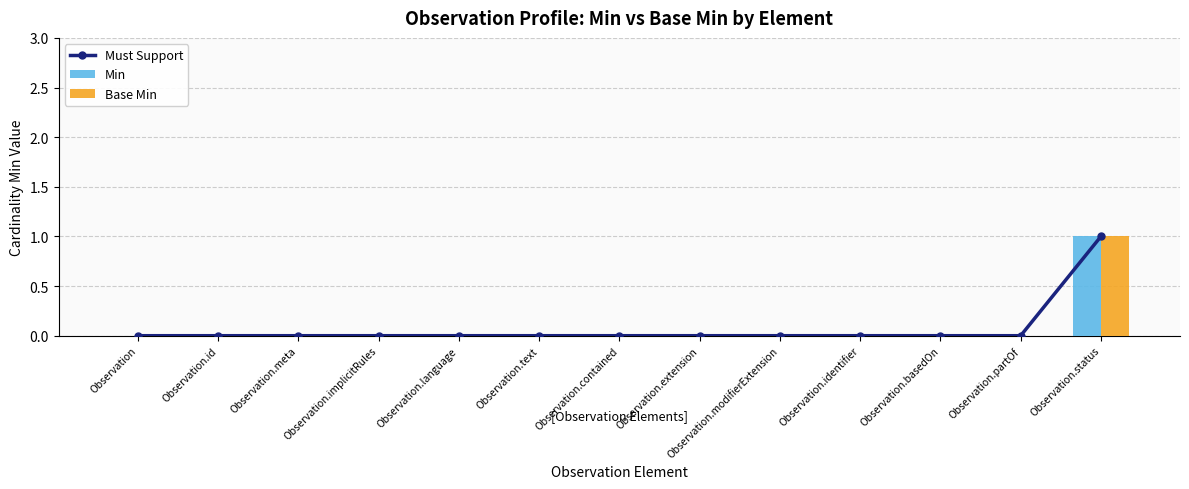

What are all the series names shown in the legend?

Must Support, Min, Base Min